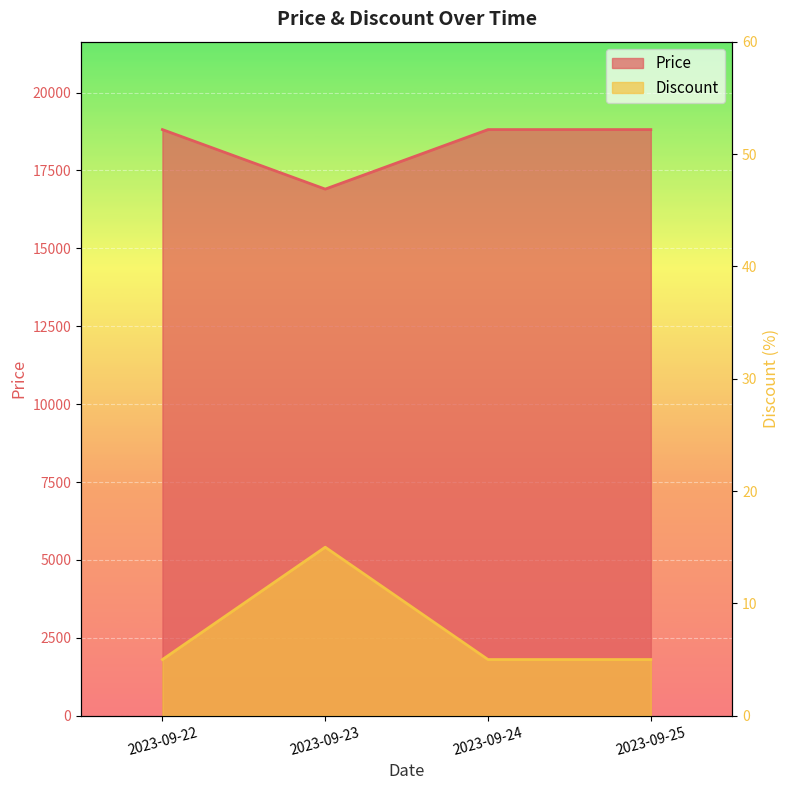

True or false: Discount and Price cross at least once.

False